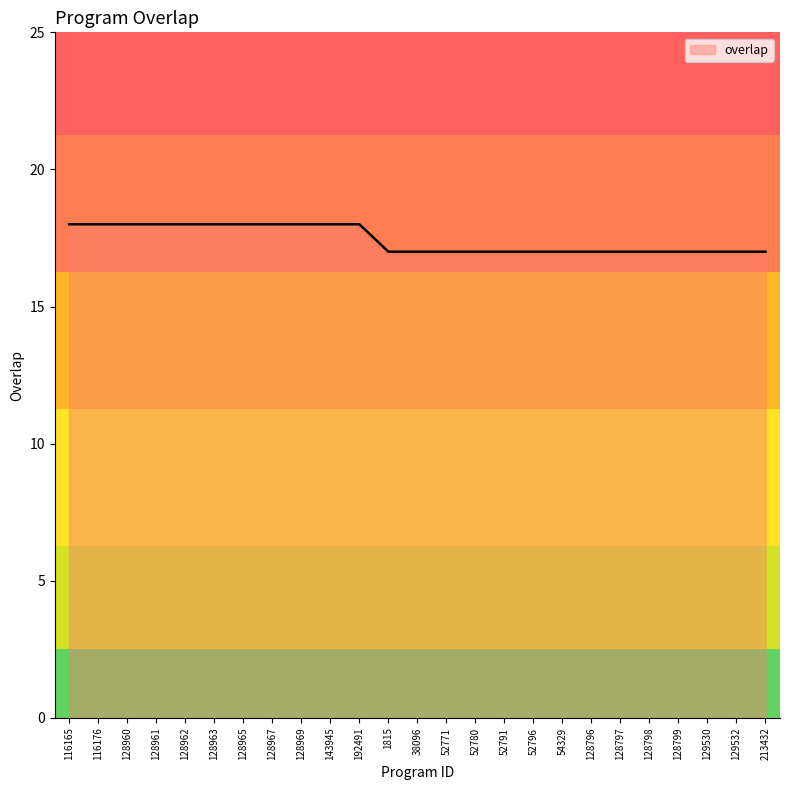

The value at 116176 is 18. True or false?

True